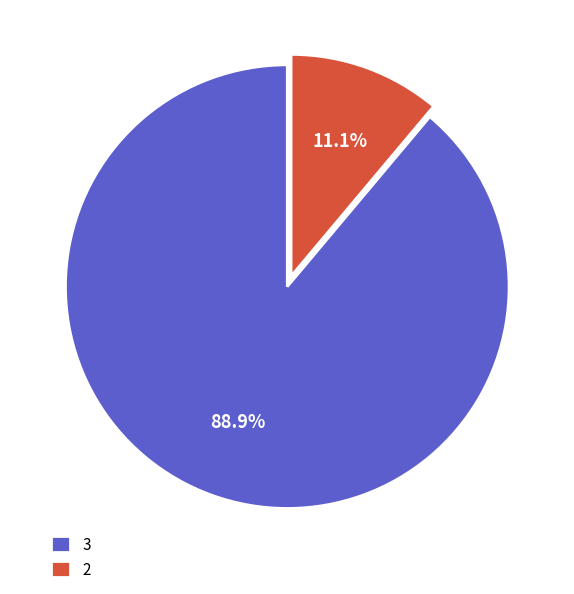

What portion of the pie excludes 3?

11.1%